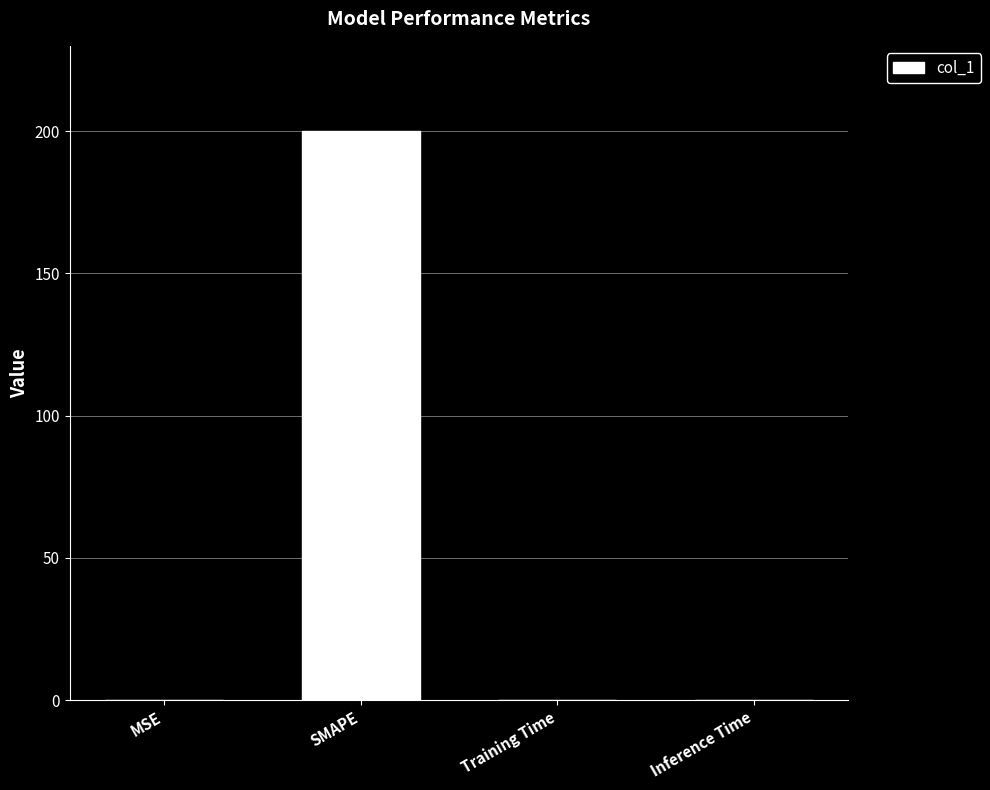

Read the value at SMAPE.

200.0